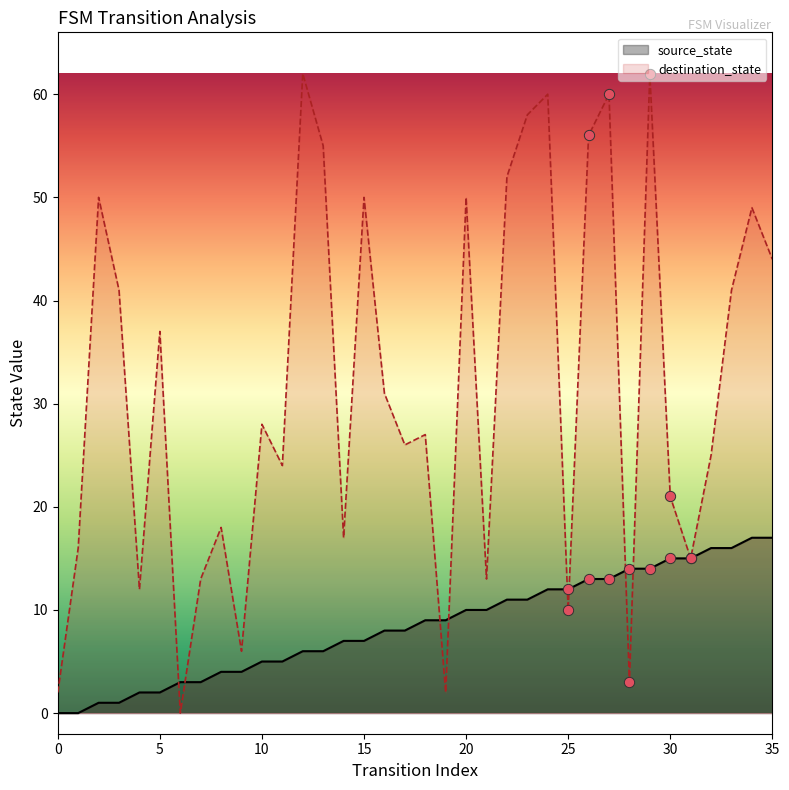

At which category is the sum across all series the highest?

29